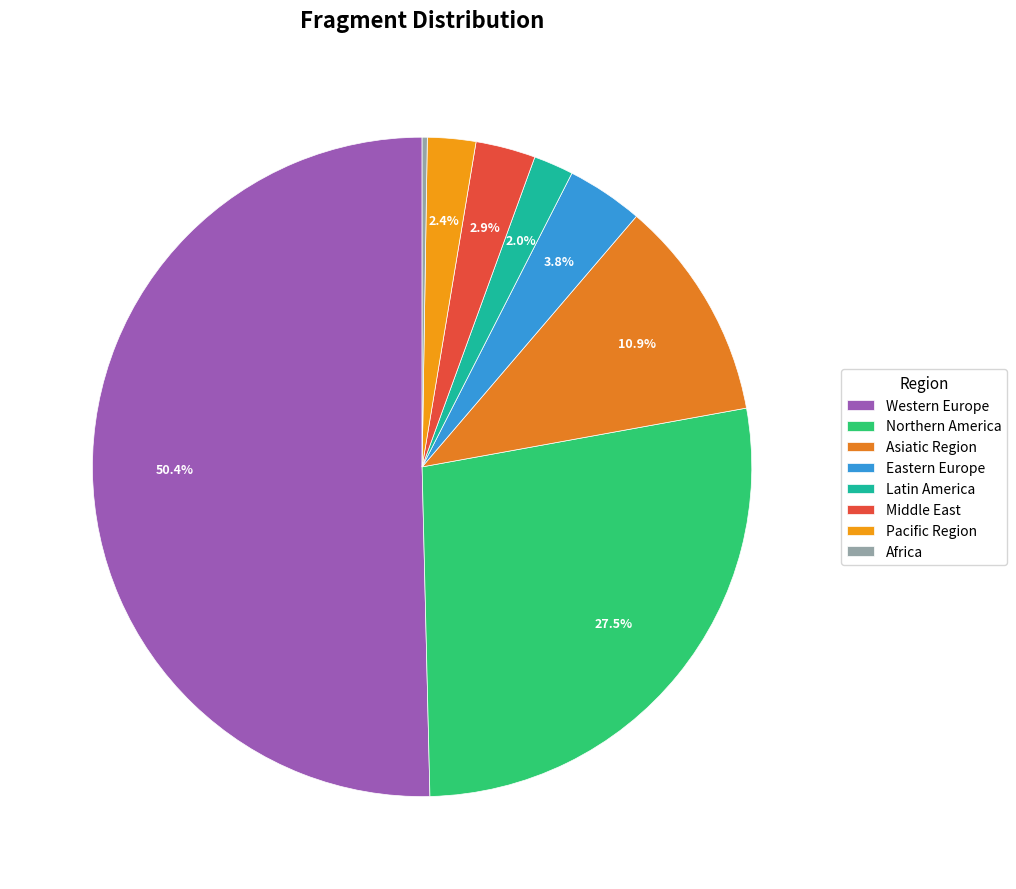

Which slice is the largest?

Western Europe